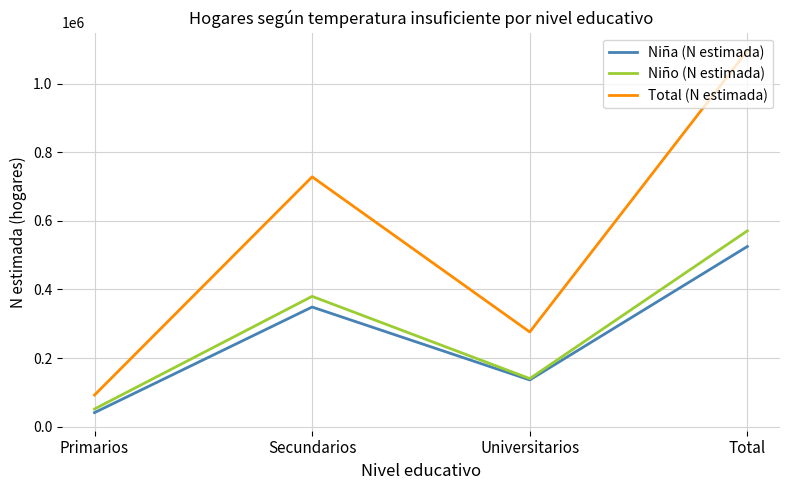

At how many categories does at least one series exceed 286820?

2